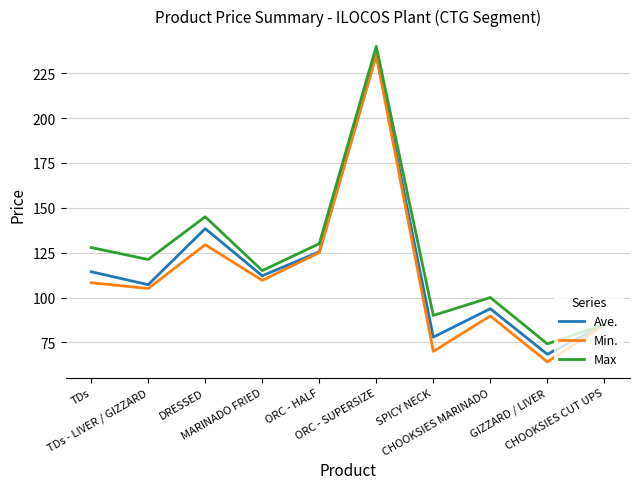

Which series has the largest range (max minus min)?

Min.